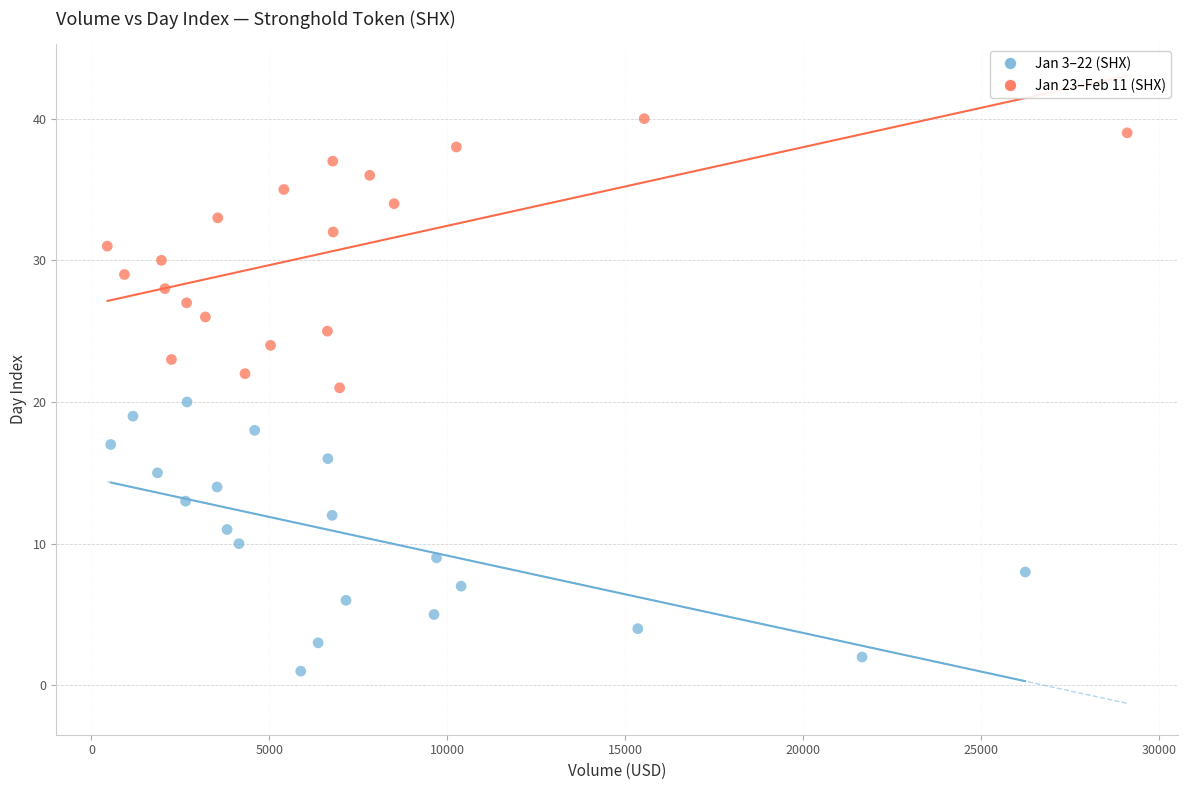

Which series reaches the minimum Y coordinate?

Jan 3–22 (SHX)